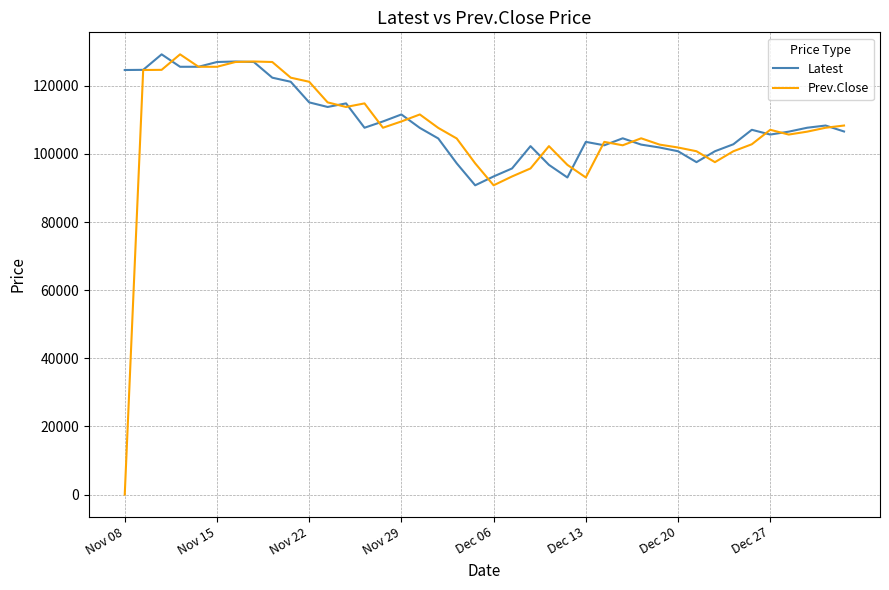

What is the minimum value for Latest?

90800